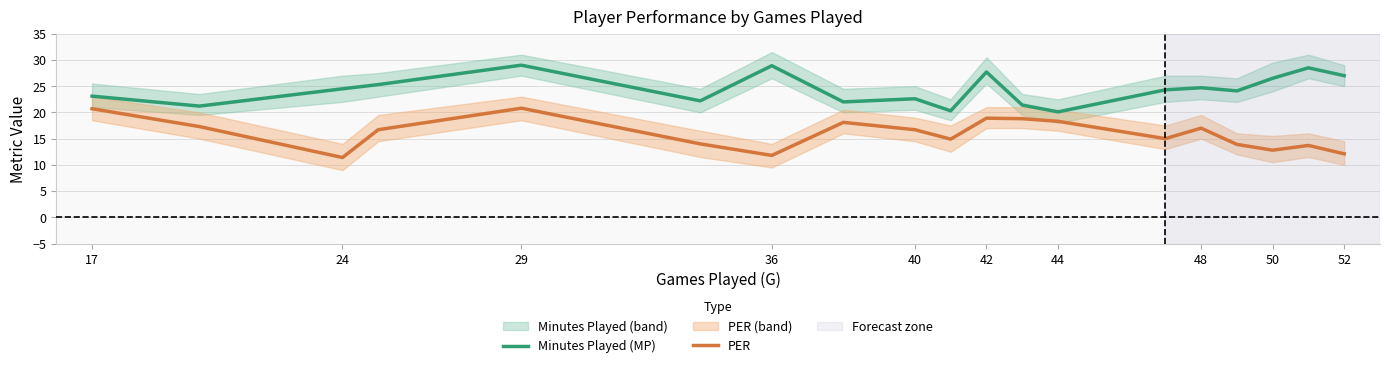

Does the chart have visible grid lines?

Yes